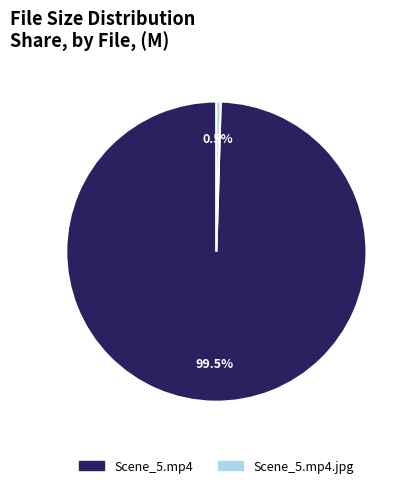

Is there any slice that represents more than half of the pie?

Yes